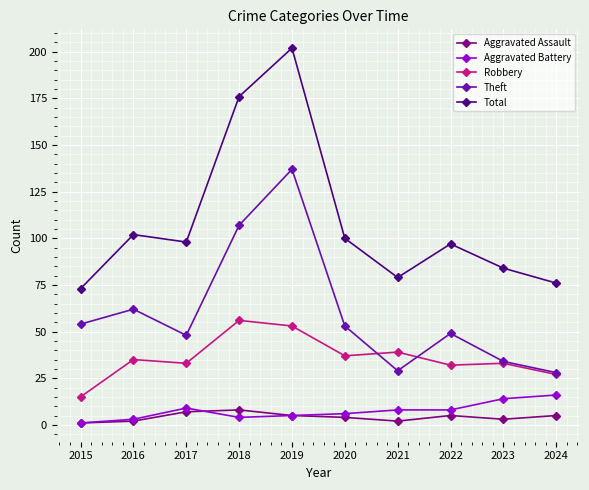

How many data points does each series have?

10